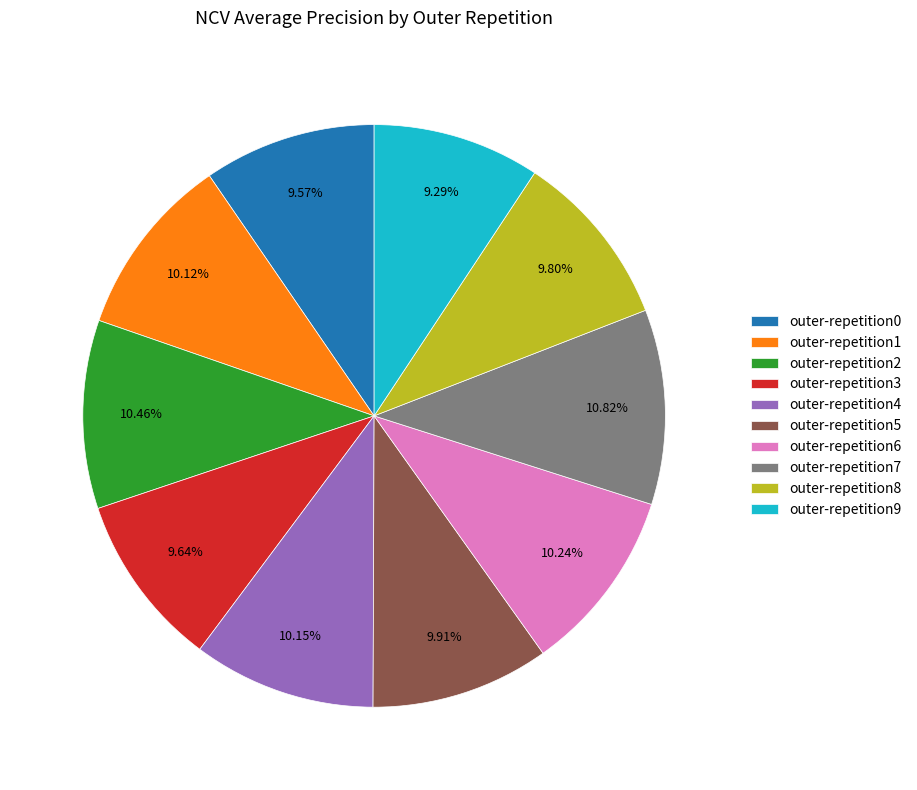

To the nearest percent, what percentage of the pie is outer-repetition5?

10%